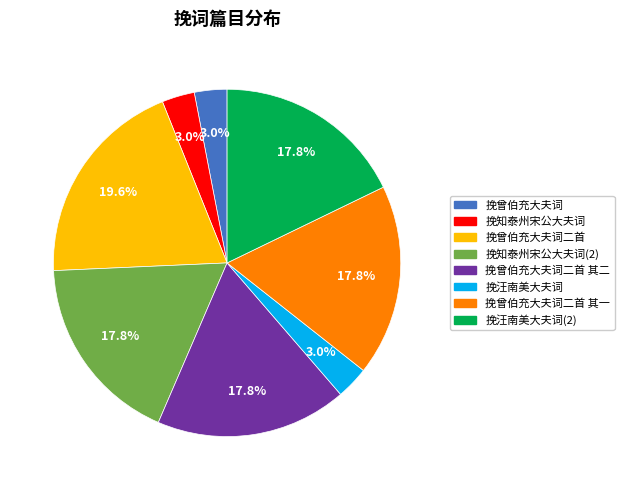

Is there a majority slice in this chart?

No